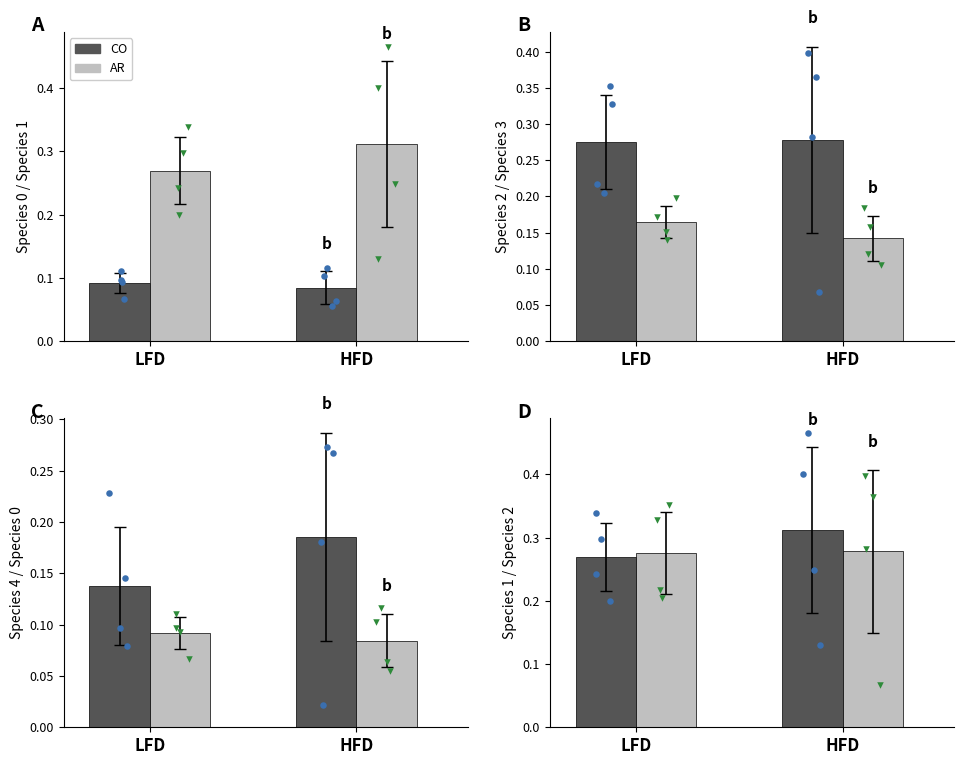

Is the value of species_4 at species_4 greater than the value of species_3 at species_3?

Yes